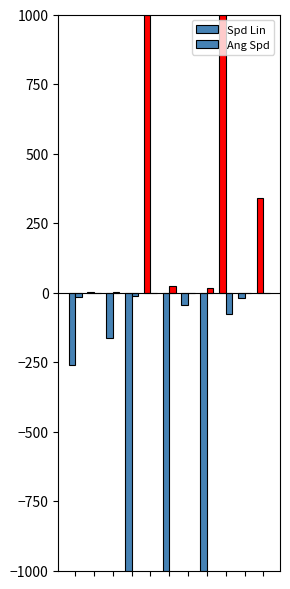

Are the bars grouped side by side (vs. stacked)?

Yes